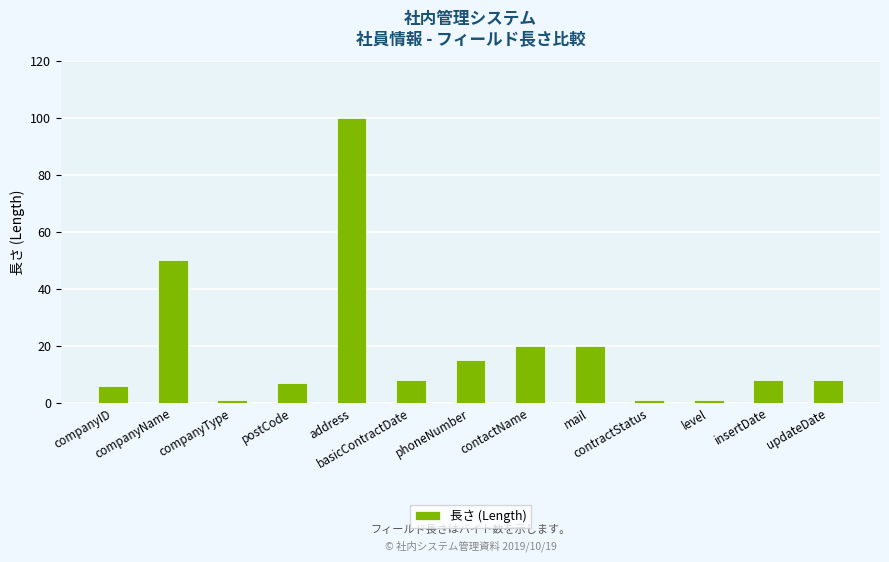

What is the greatest value displayed?

100